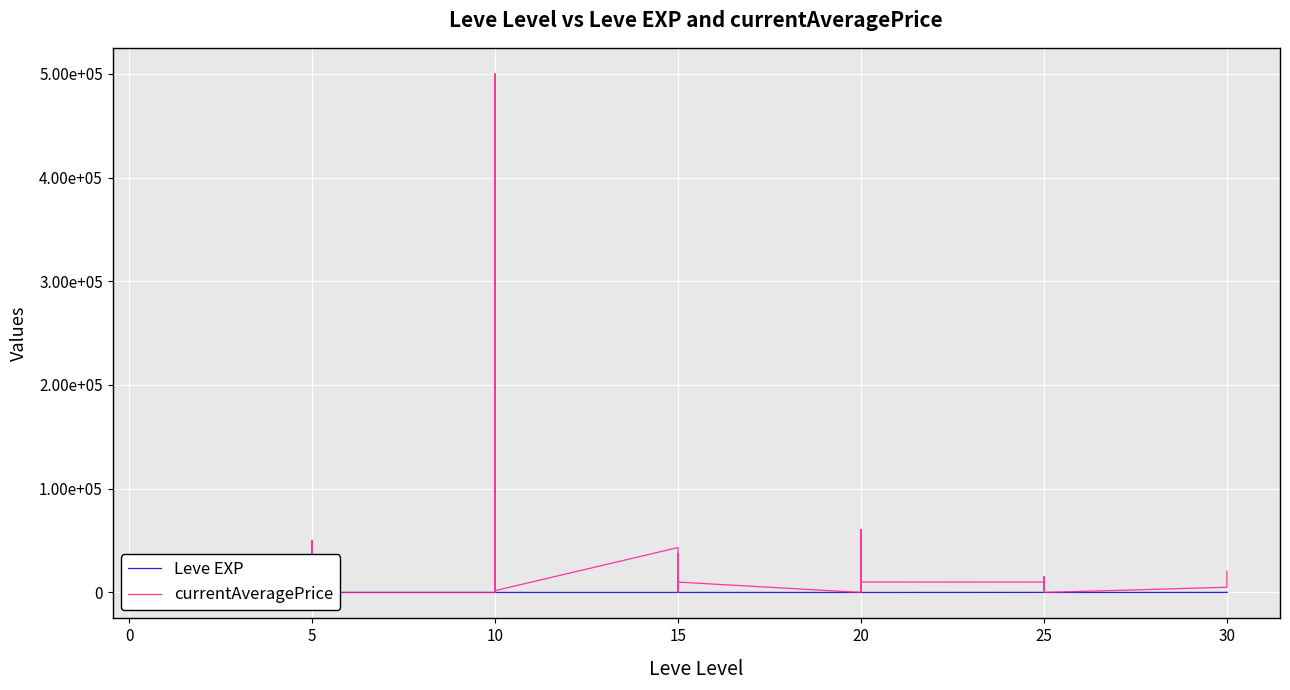

What is the difference between the Leve EXP values at 25 and 0?

3